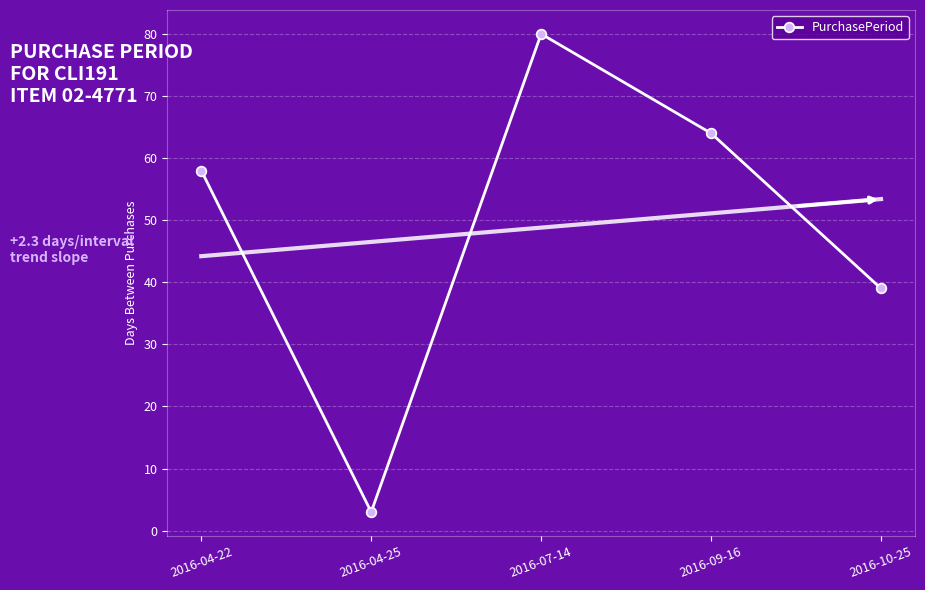

How many interior local valleys (lower than both neighbors) does the data have?

1